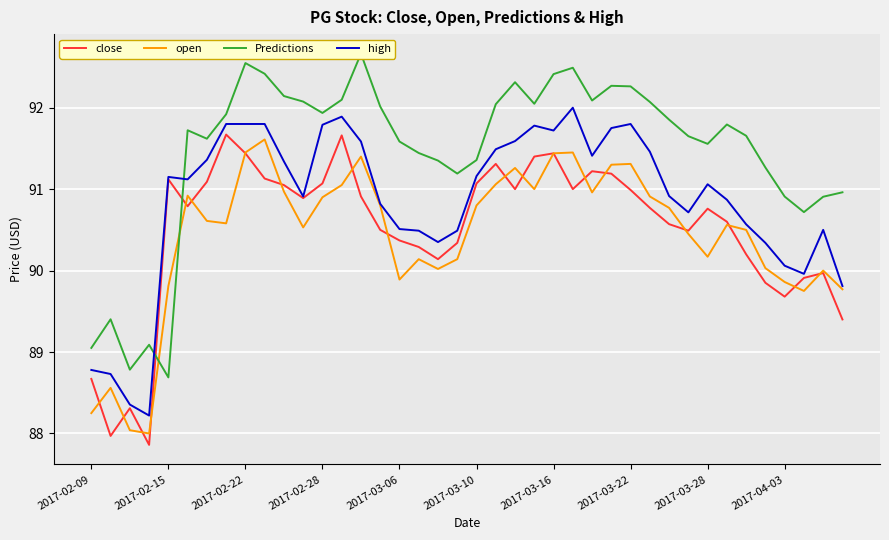

Which series has the widest spread of values?

Predictions